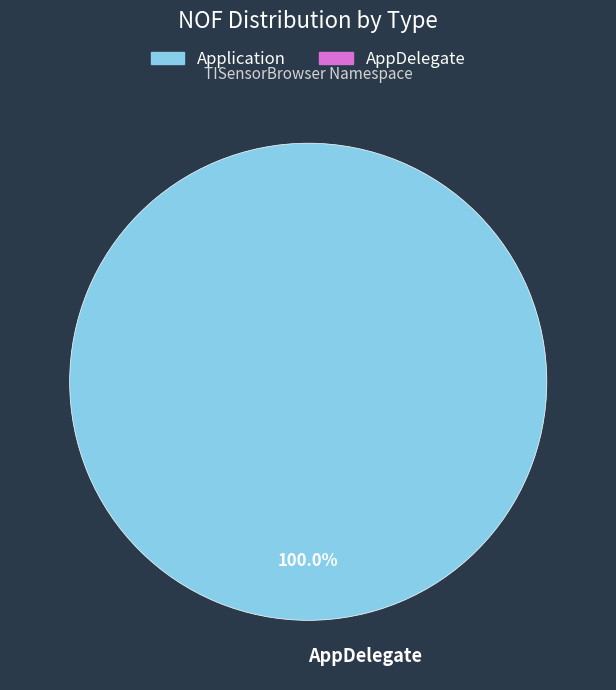

Is there a majority slice in this chart?

Yes